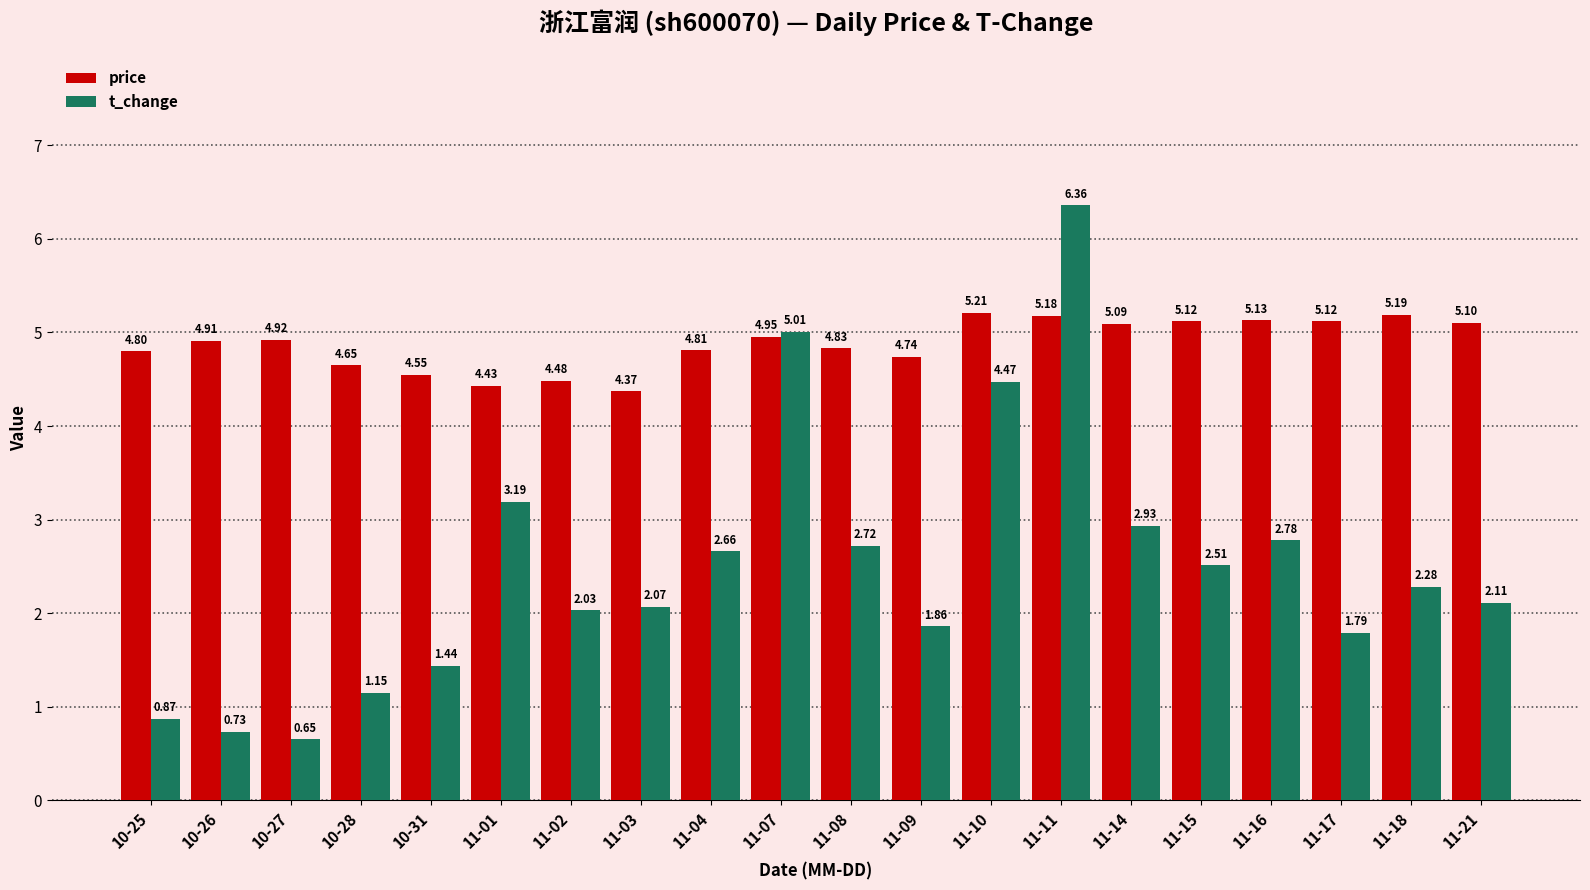

Is it true that price equals 2.6 at 11-11?

False